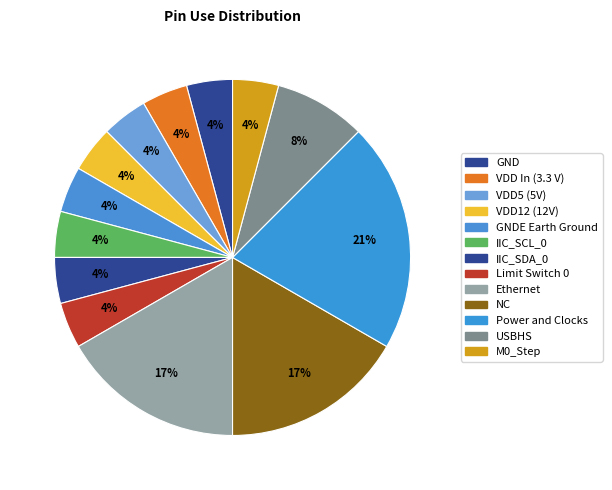

Count the number of slices in the pie.

13